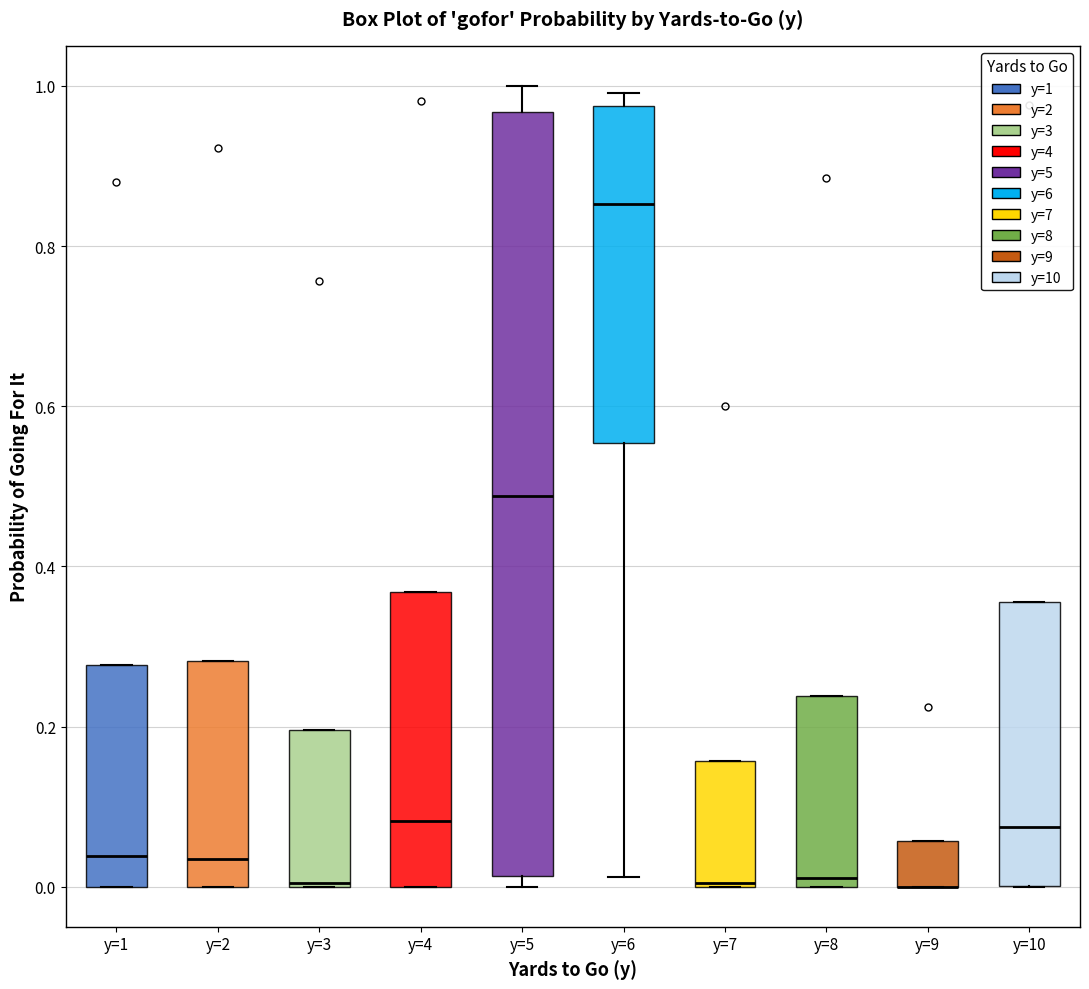

Reading left to right, transcribe this box plot: for each box, give where its median line is, the range the box spans, and where its two whiskers end, as read against the y-axis. The values are not printed on the chart, so give them approximately, as read against the axis.

y=1: median 0.04, box 0.00 to 0.28, whiskers 0.00 to 0.28
y=2: median 0.04, box 0.00 to 0.28, whiskers 0.00 to 0.28
y=3: median 0.00, box 0.00 to 0.20, whiskers 0.00 to 0.20
y=4: median 0.08, box 0.00 to 0.36, whiskers 0.00 to 0.36
y=5: median 0.48, box 0.02 to 0.96, whiskers 0.00 to 1.00
y=6: median 0.86, box 0.56 to 0.98, whiskers 0.02 to 1.00
y=7: median 0.00 (drawn on the box's lower edge), box 0.00 to 0.16, whiskers 0.00 to 0.16
y=8: median 0.02, box 0.00 to 0.24, whiskers 0.00 to 0.24
y=9: median 0.00 (drawn on the box's lower edge), box 0.00 to 0.06, whiskers 0.00 to 0.06
y=10: median 0.08, box 0.00 to 0.36, whiskers 0.00 to 0.36